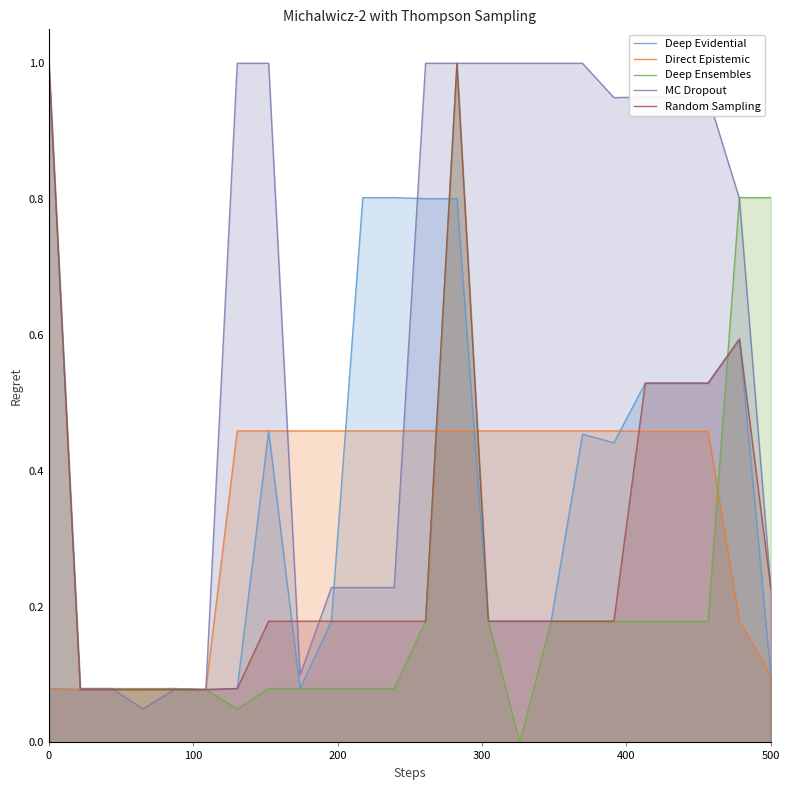

Reading right to left, transcribe all the data shown in this chart.

Scenario 1: 0.1	0.6	0.5	0.5	0.5	0.4	0.5	0.2	0.2	0.2	0.8	0.8	0.8	0.8	0.2	0.1	0.5	0.1	0.1	0.1	0.1	0.1	0.1	0.1
Scenario 2: 0.1	0.2	0.5	0.5	0.5	0.5	0.5	0.5	0.5	0.5	0.5	0.5	0.5	0.5	0.5	0.5	0.5	0.5	0.1	0.1	0.1	0.1	0.1	0.1
Scenario 3: 0.8	0.8	0.2	0.2	0.2	0.2	0.2	0.2	0.0	0.2	1.0	0.2	0.1	0.1	0.1	0.1	0.1	0.0	0.1	0.1	0.1	0.1	0.1	1.0
Scenario 4: 0.2	0.8	1.0	1.0	1.0	0.9	1.0	1.0	1.0	1.0	1.0	1.0	0.2	0.2	0.2	0.1	1.0	1.0	0.1	0.1	0.0	0.1	0.1	1.0
Scenario 5: 0.2	0.6	0.5	0.5	0.5	0.2	0.2	0.2	0.2	0.2	1.0	0.2	0.2	0.2	0.2	0.2	0.2	0.1	0.1	0.1	0.1	0.1	0.1	1.0